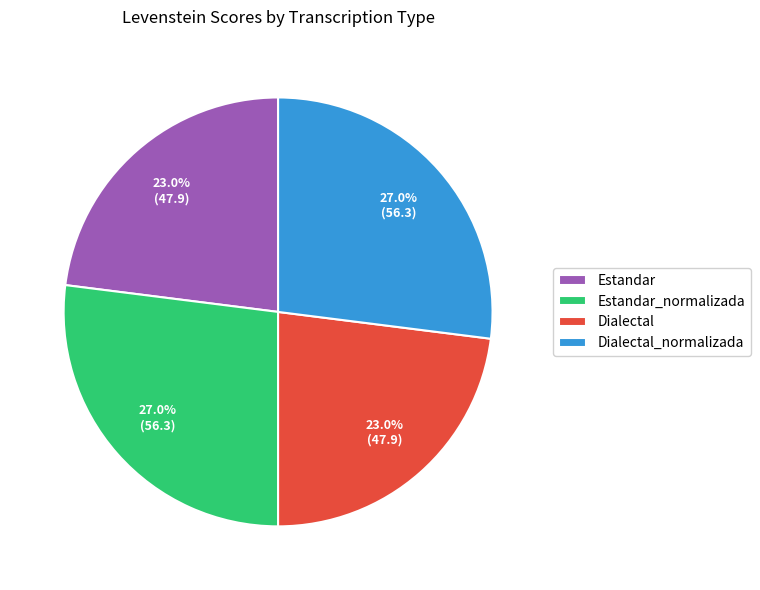

To the nearest percent, what is the difference between the largest and smallest slice percentages?

4%